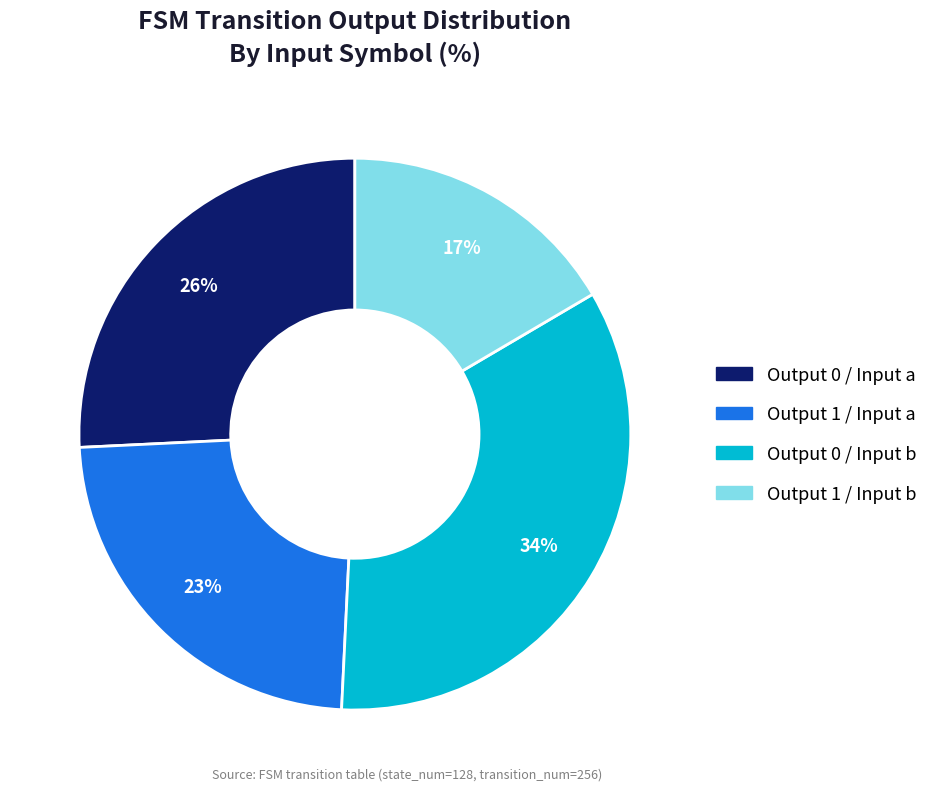

Does any single category account for the majority?

No